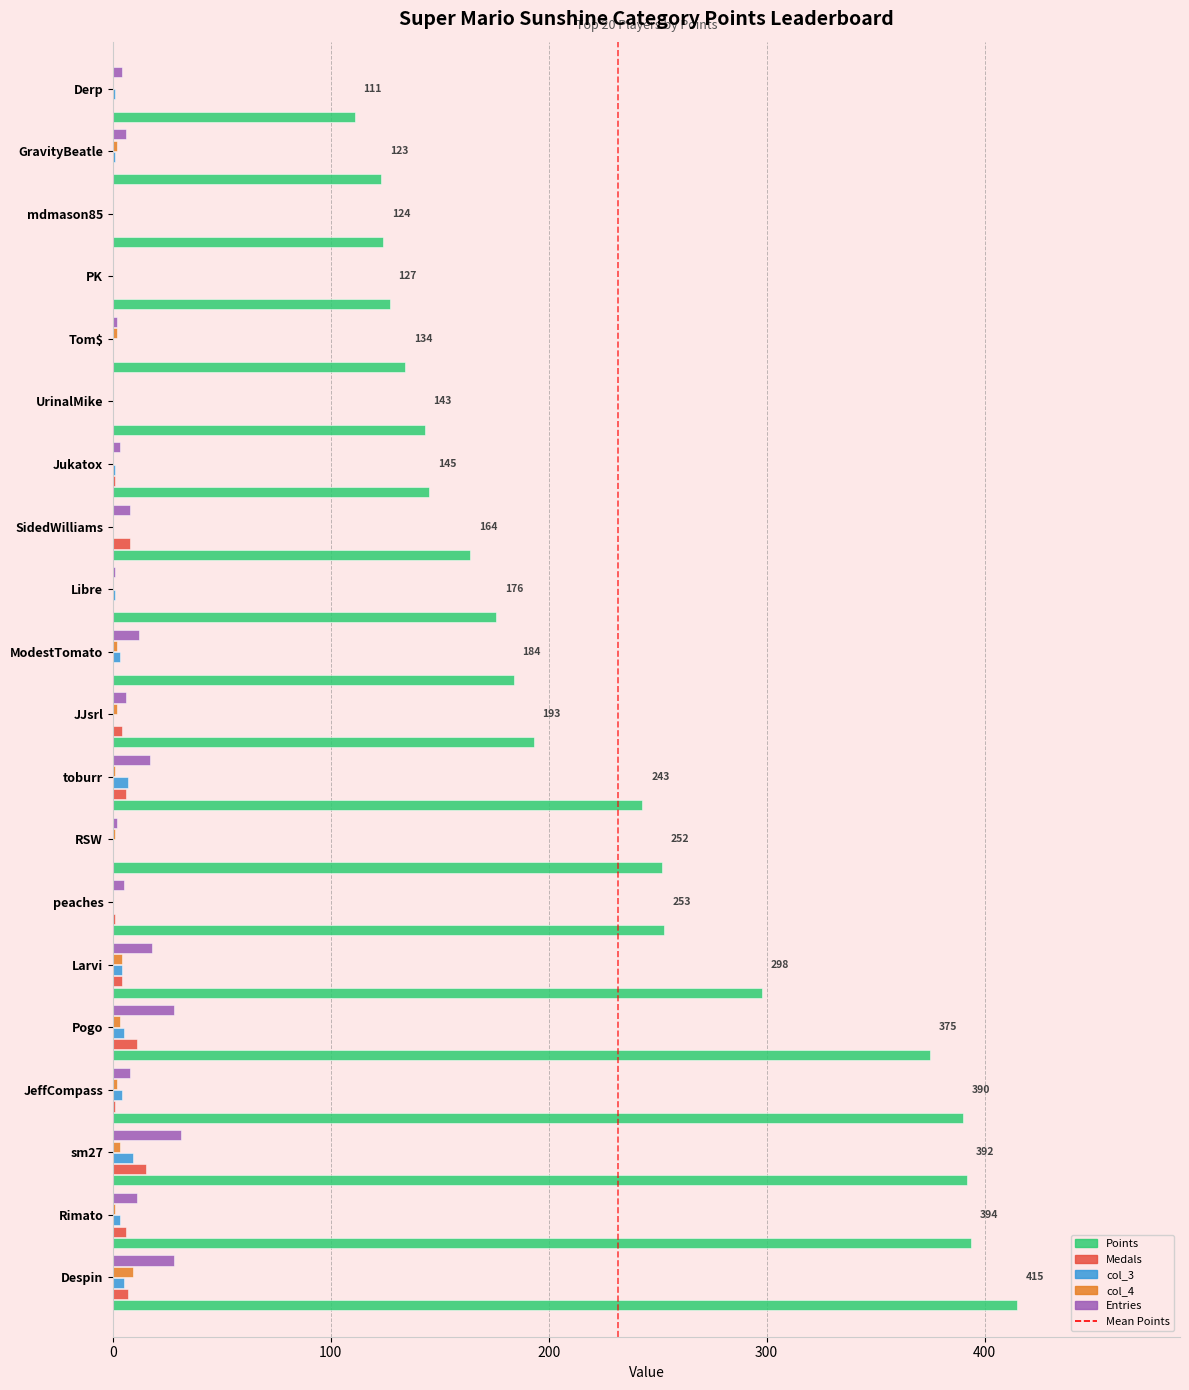

What is the greatest value displayed?

415